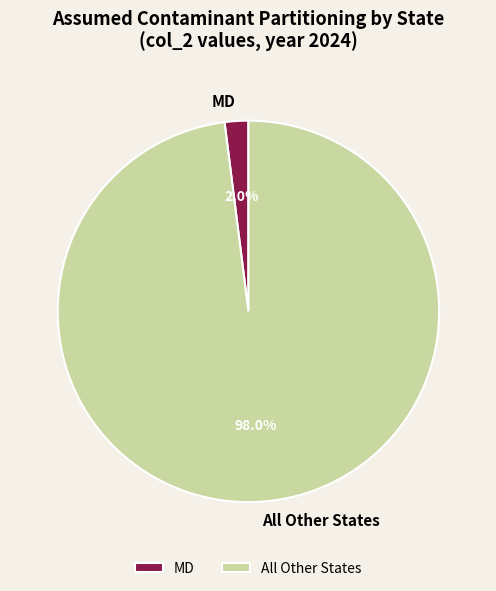

Do All Other States and MD together represent more than half of the pie?

Yes